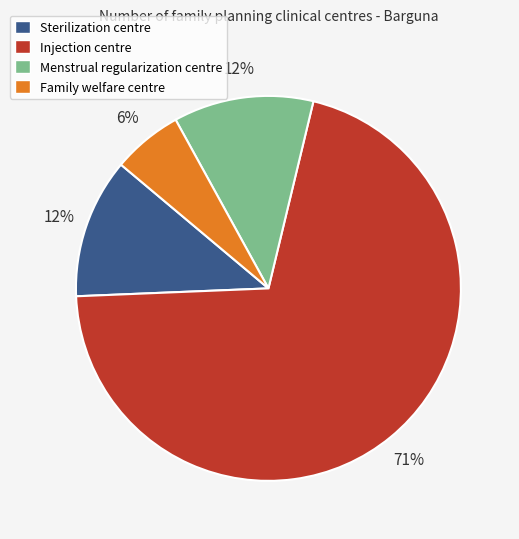

Is it true that Sterilization centre is 12% of the pie?

True